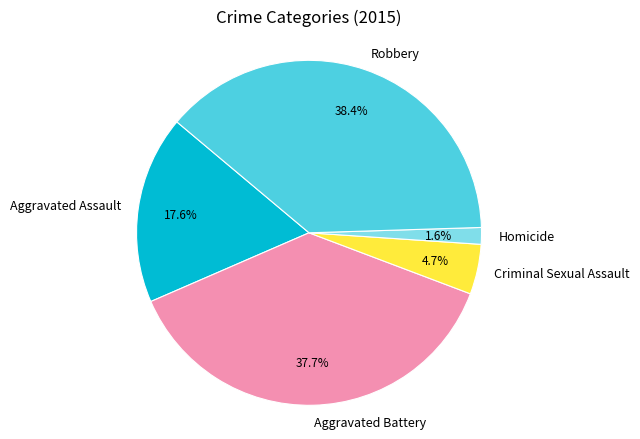

To the nearest percent, what is the difference between the Criminal Sexual Assault and Homicide slice percentages?

3%